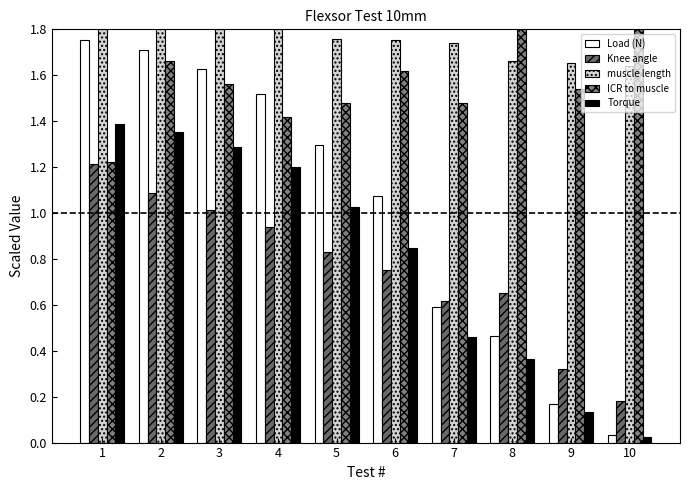

What is the value of the muscle length bar at the 4th from the left?

1.8